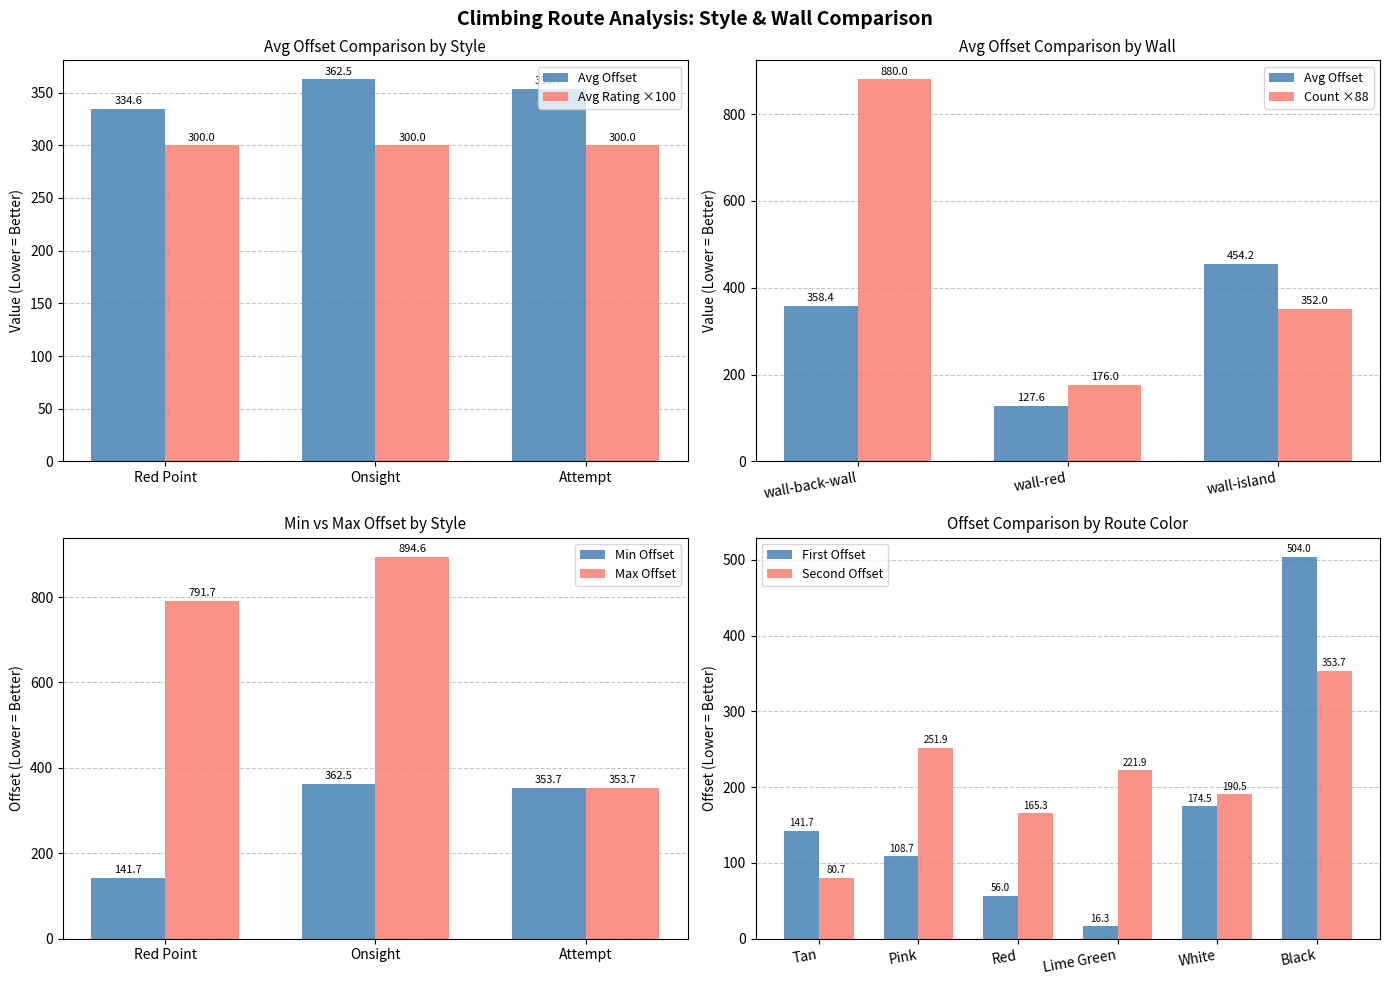

What is the lowest value of the Max Offset series?

353.7